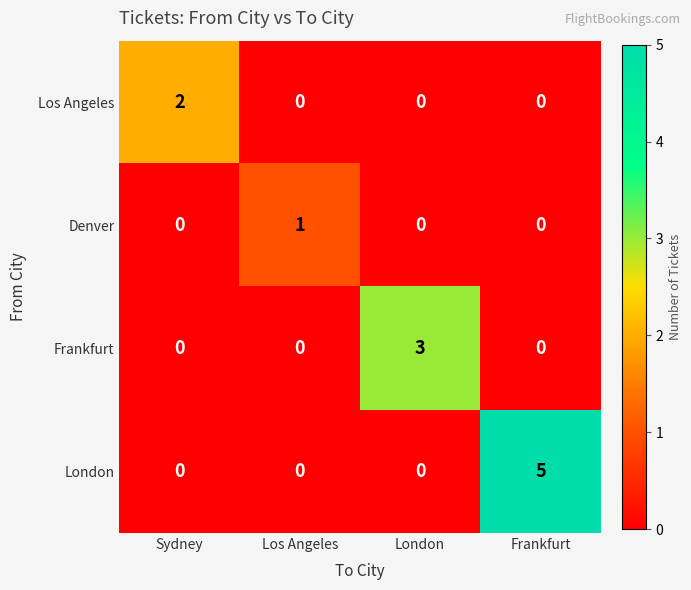

Reading left to right, what are all the values shown in this chart?

Los Angeles: Sydney=2	Los Angeles=0	London=0	Frankfurt=0
Denver: Sydney=0	Los Angeles=1	London=0	Frankfurt=0
Frankfurt: Sydney=0	Los Angeles=0	London=3	Frankfurt=0
London: Sydney=0	Los Angeles=0	London=0	Frankfurt=5